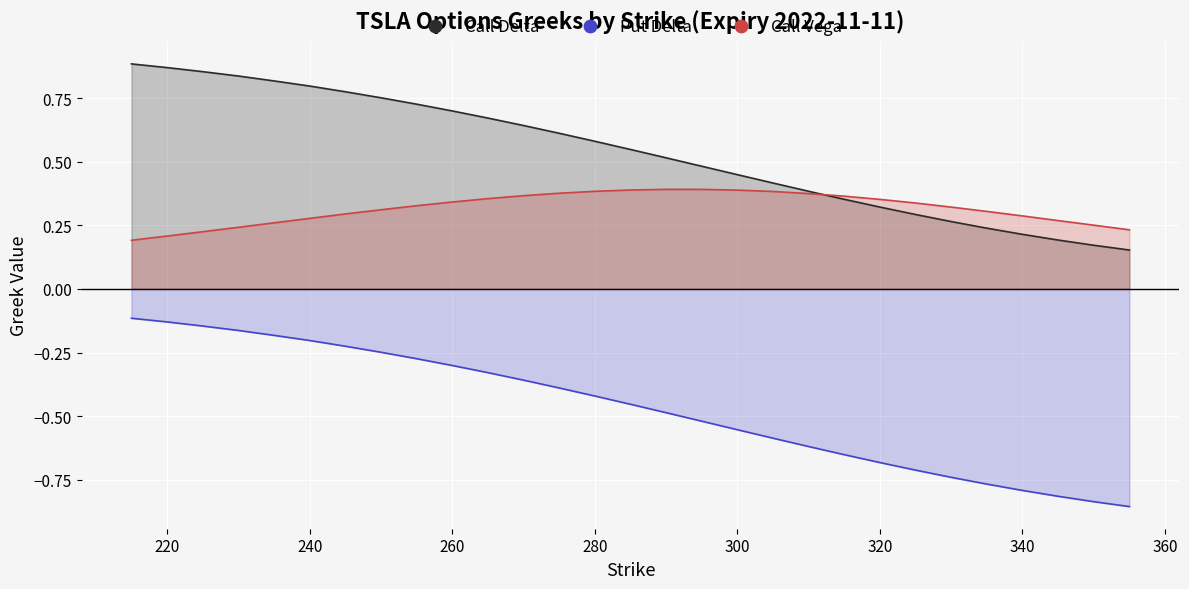

Which series has the largest total across all categories?

Call Delta